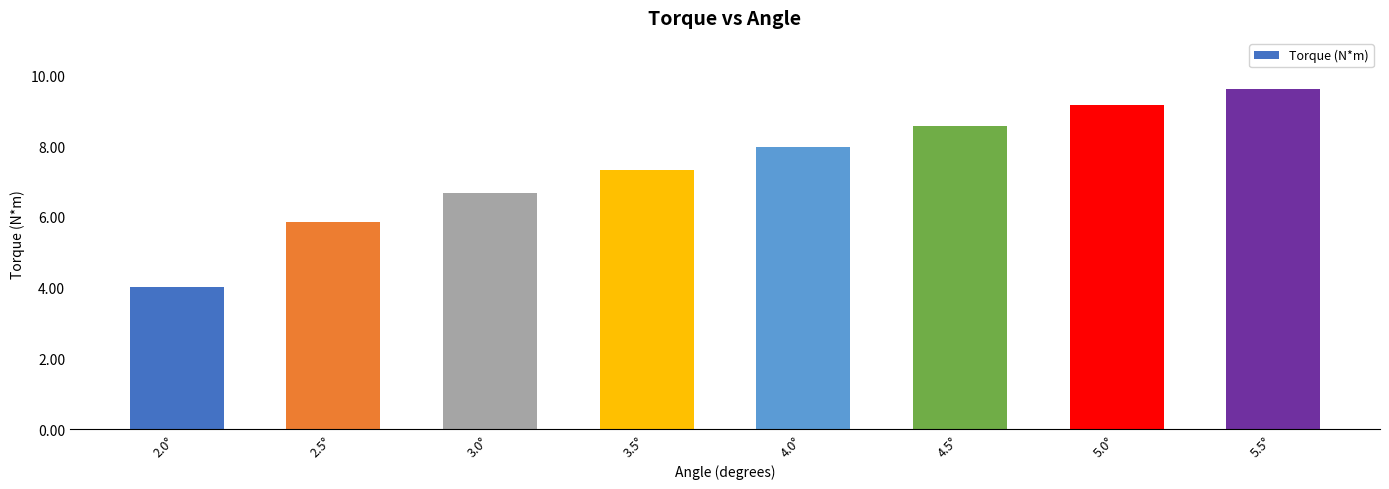

Does the chart contain stacked bars?

No